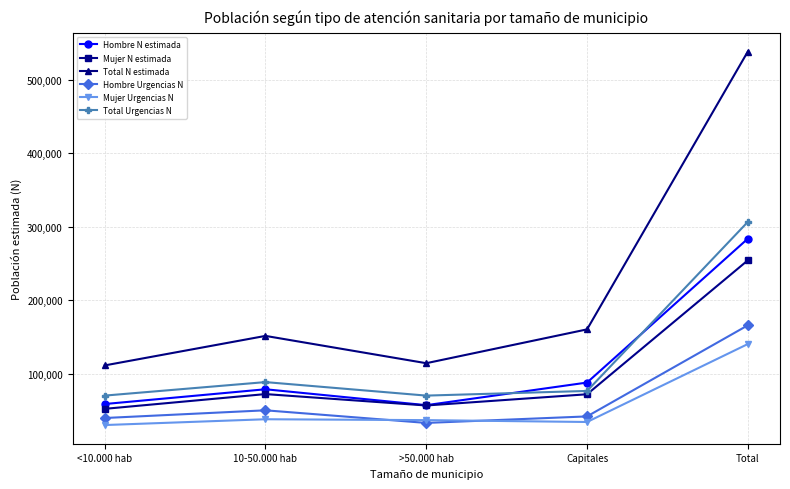

Which series has the largest range (max minus min)?

Total N estimada